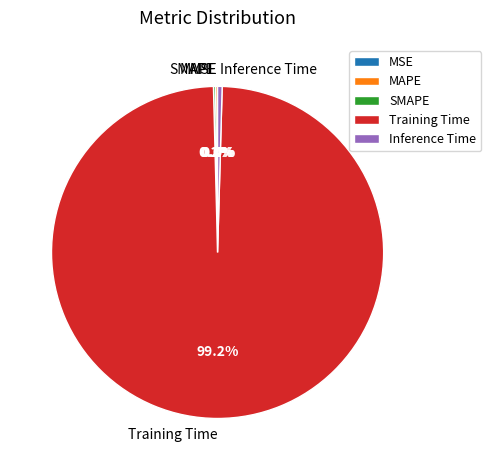

What is the largest slice in the pie chart?

Training Time